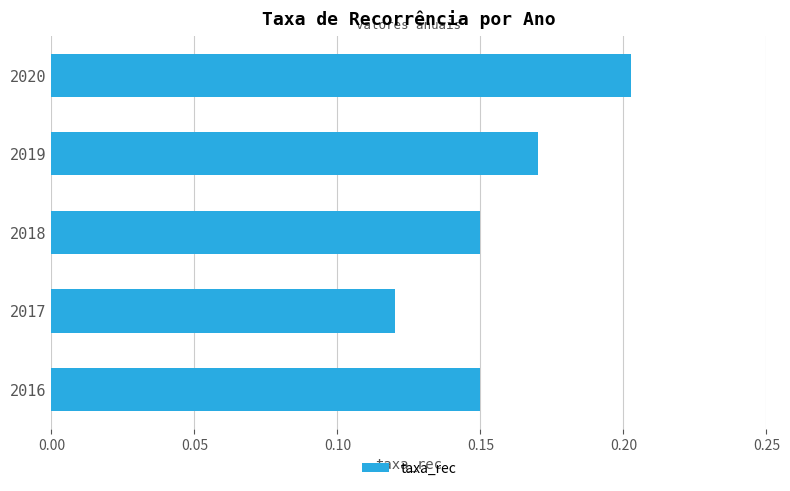

The value at 2016 is 0.0. True or false?

False